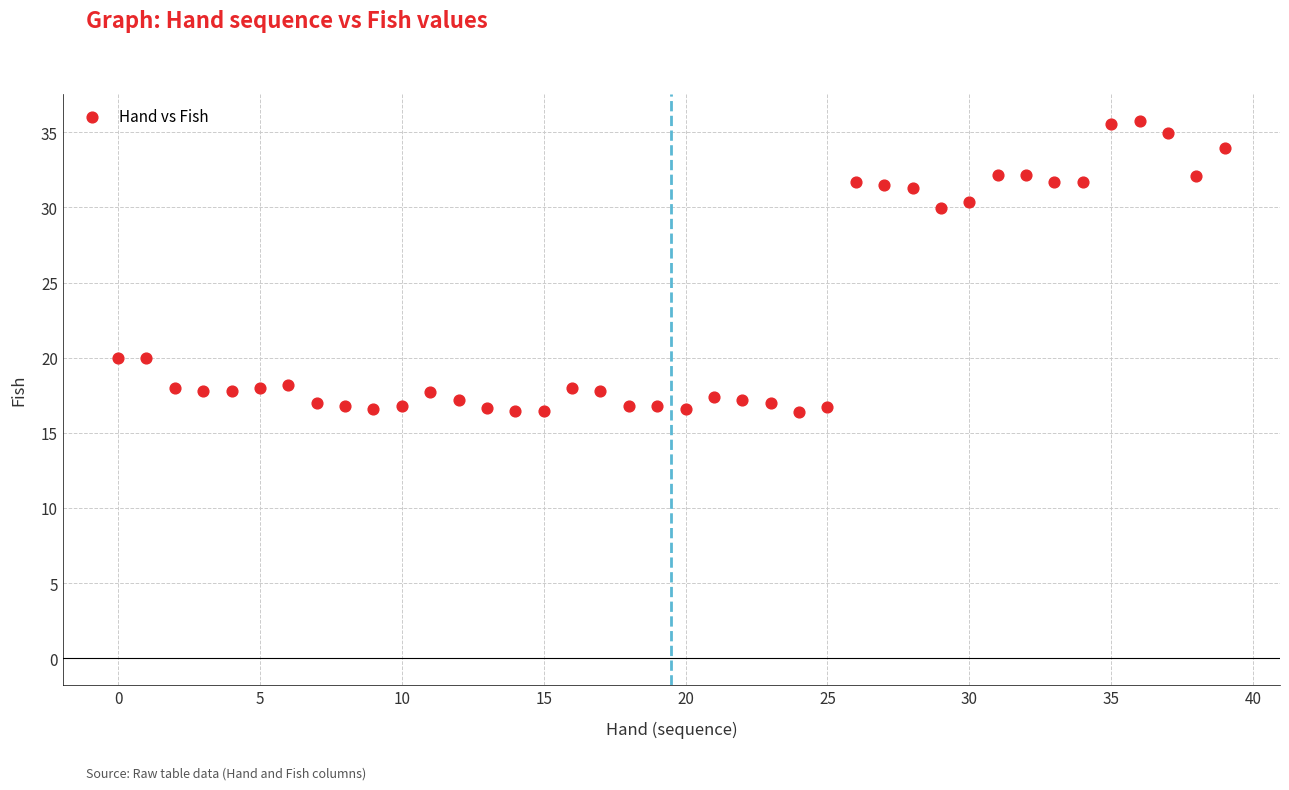

What Y value in the scatter plot is closest to 26?

30.0